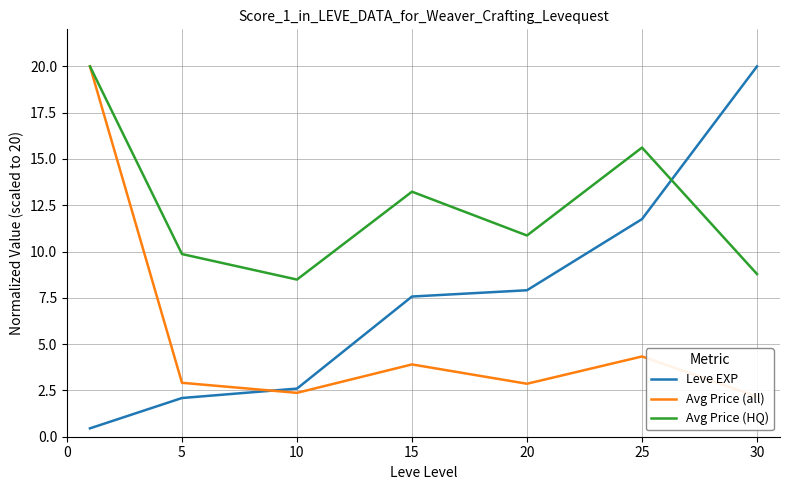

Rank the series at 25 from lowest to highest value.

Avg Price (all), Leve EXP, Avg Price (HQ)